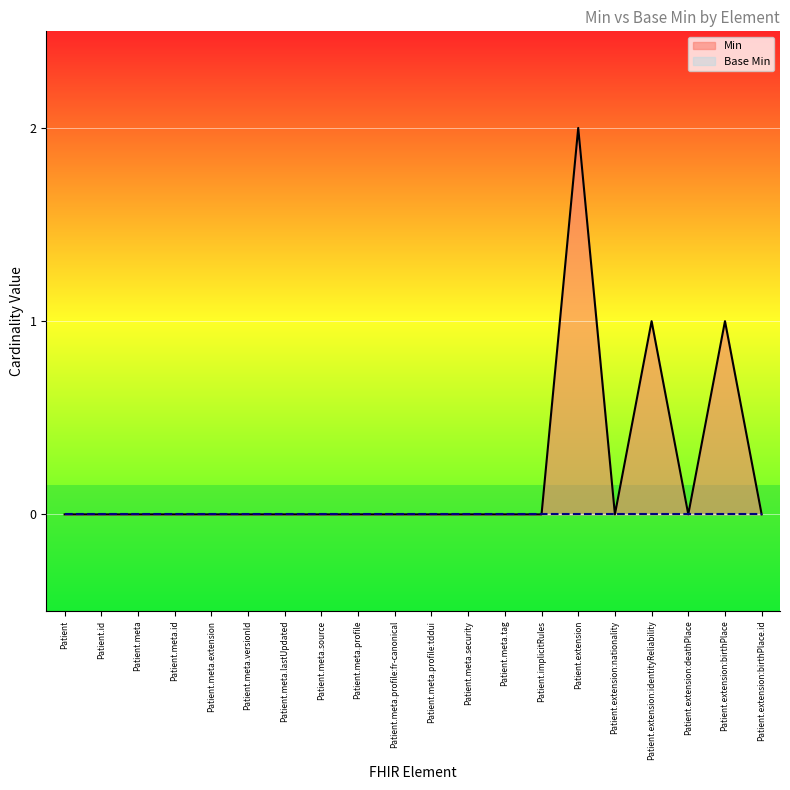

Is it true that Min equals 1 at Patient.extension?

False